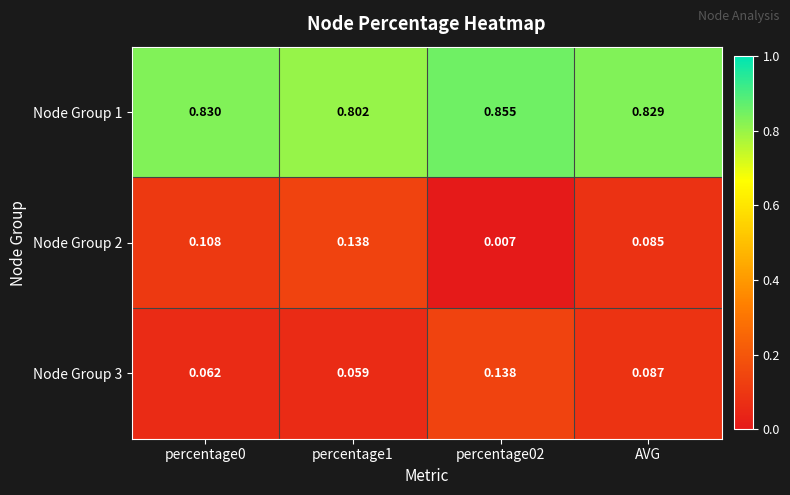

At which category is the sum across all series the highest?

AVG